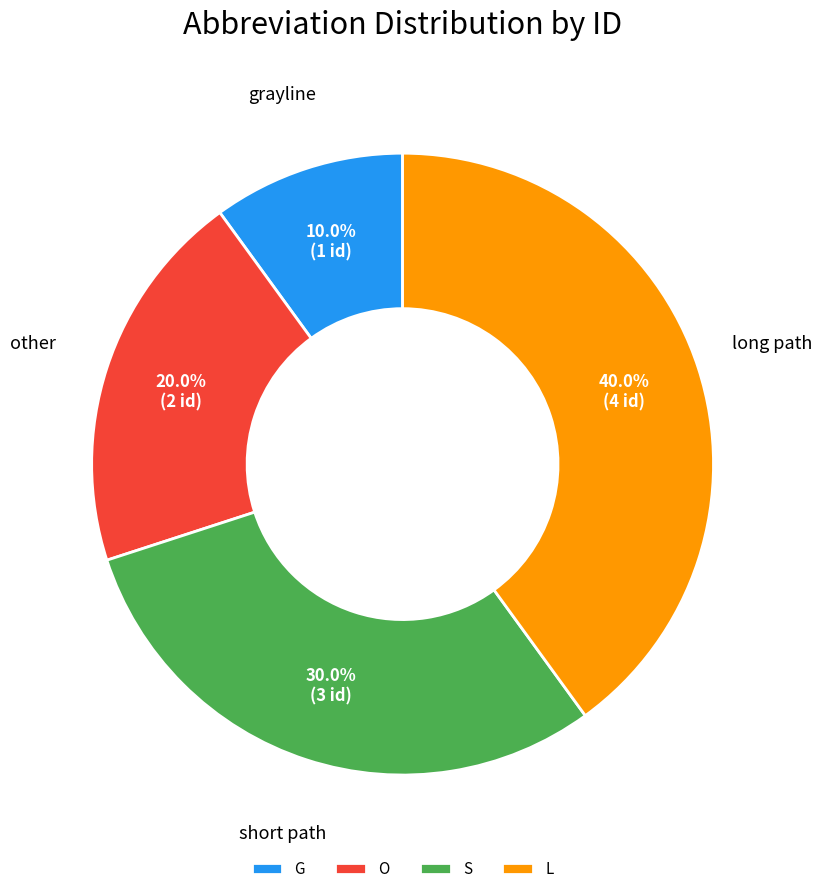

Is it true that G is 16% of the pie?

False